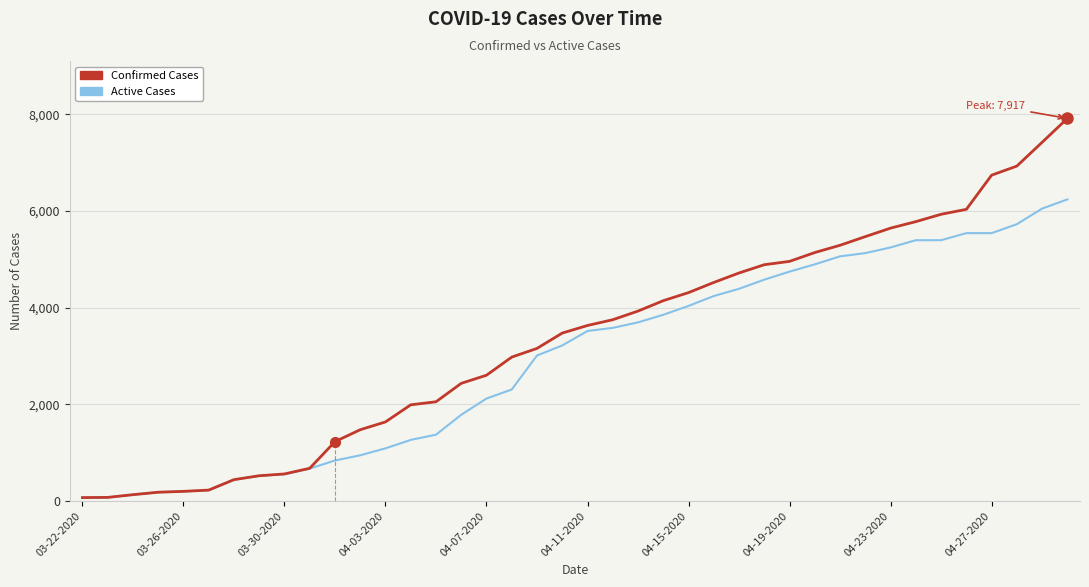

What is the value of the Active Cases point at the 3rd from the left?

133